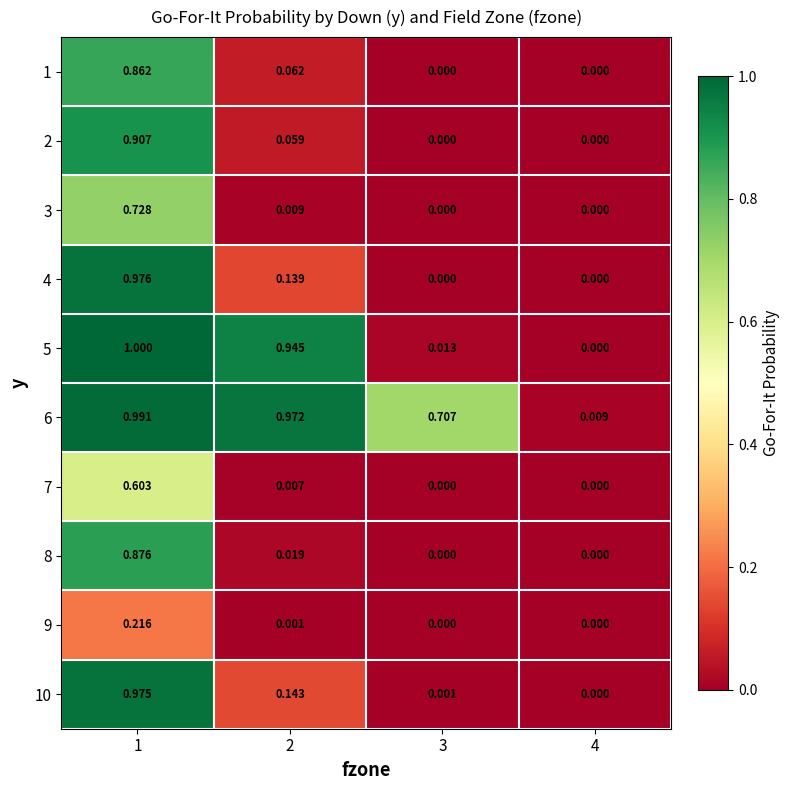

Reading right to left, transcribe all the data shown in this chart.

1: 4=0.0	3=0.0	2=0.1	1=0.9
2: 4=0.0	3=0.0	2=0.1	1=0.9
3: 4=0.0	3=0.0	2=0.0	1=0.7
4: 4=0.0	3=0.0	2=0.1	1=1.0
5: 4=0.0	3=0.0	2=0.9	1=1.0
6: 4=0.0	3=0.7	2=1.0	1=1.0
7: 4=0.0	3=0.0	2=0.0	1=0.6
8: 4=0.0	3=0.0	2=0.0	1=0.9
9: 4=0.0	3=0.0	2=0.0	1=0.2
10: 4=0.0	3=0.0	2=0.1	1=1.0